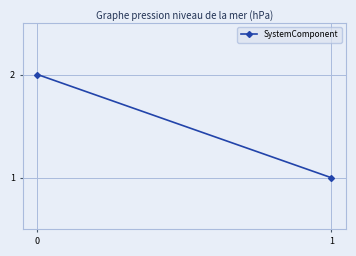

The value at 0 is 1. True or false?

False